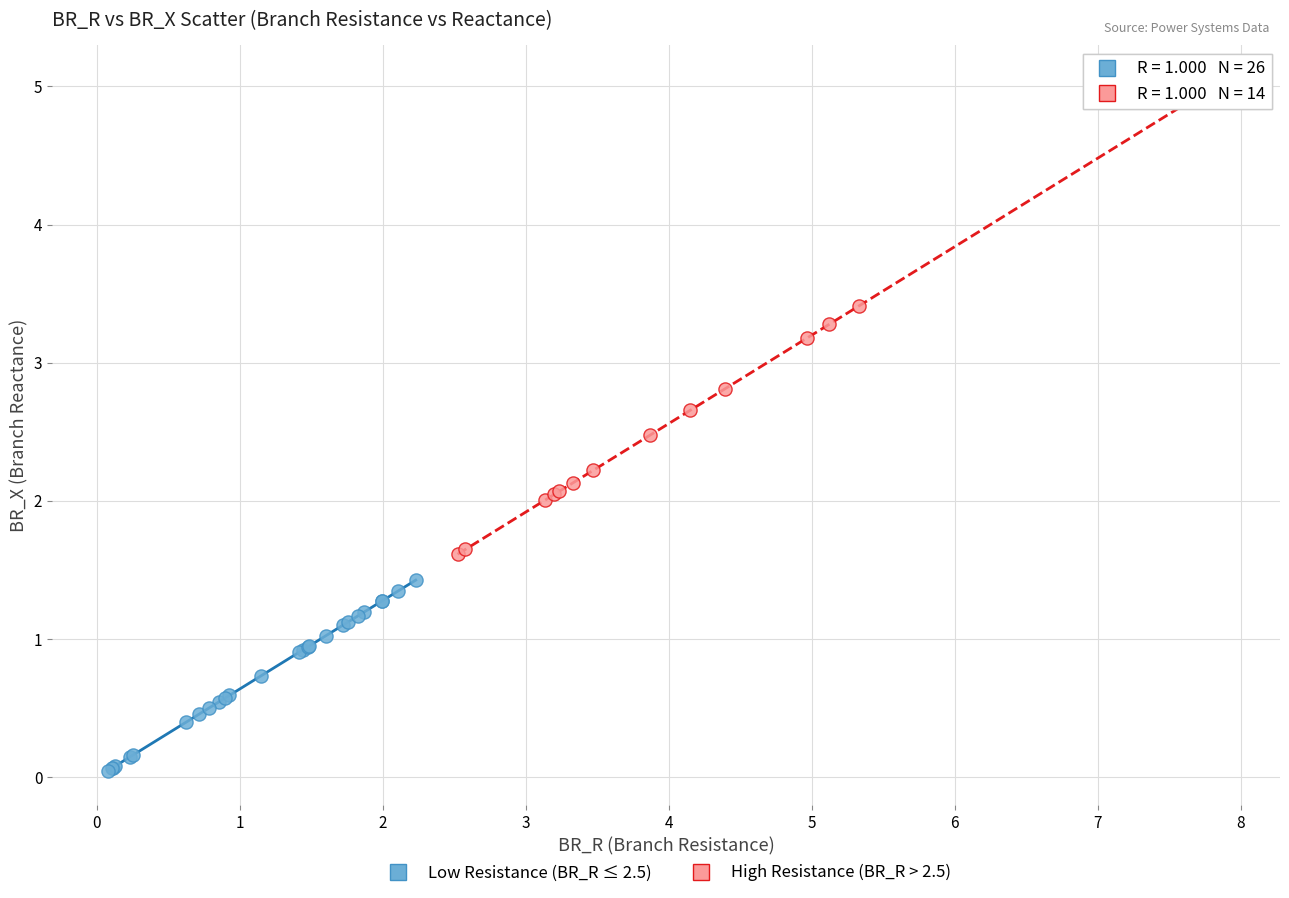

Which series reaches the maximum Y coordinate?

High Resistance (BR_R > 2.5)